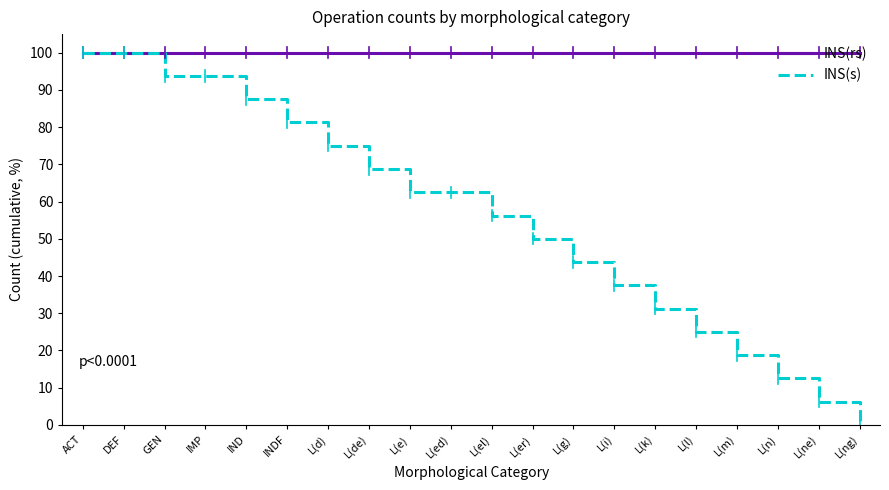

Is it true that INS(rs) equals 100.0 at L(d)?

True